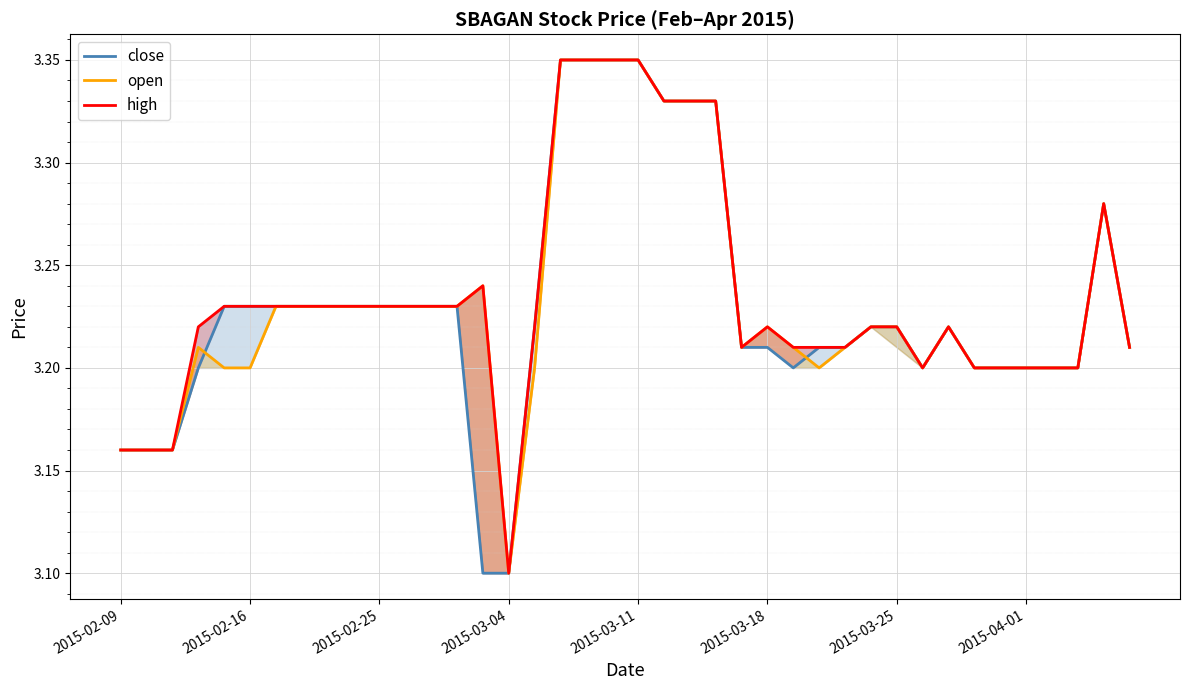

List the series in order of their overall mean, lowest first.

close, open, high